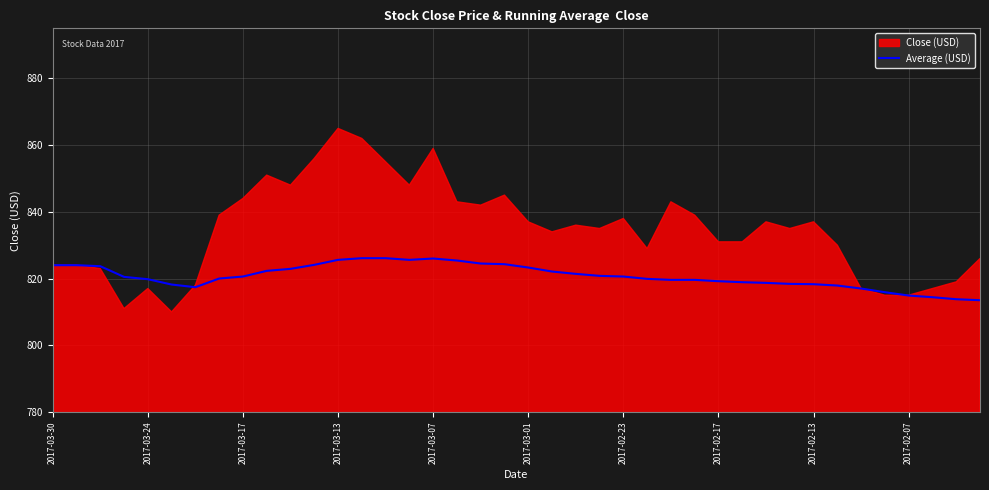

The Average (USD) series shows 814.9 at 2017-02-07. True or false?

True